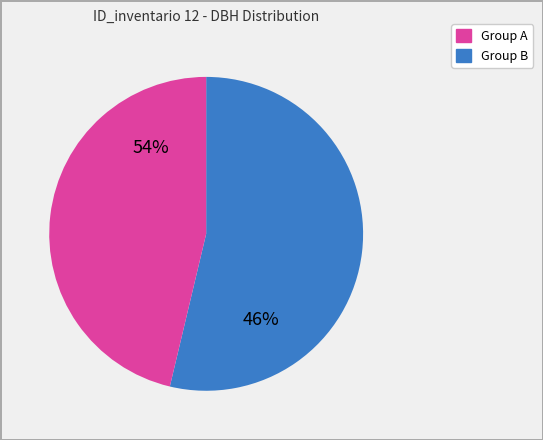

Is it true that 191405006 is 23% of the pie?

False